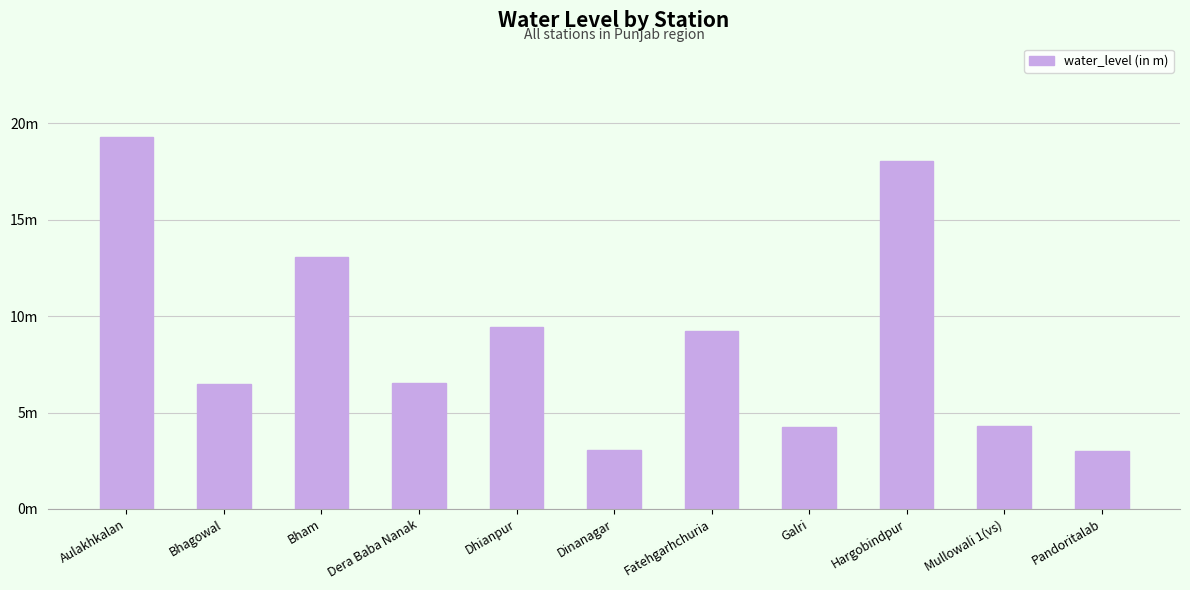

Does the chart contain any negative values?

No